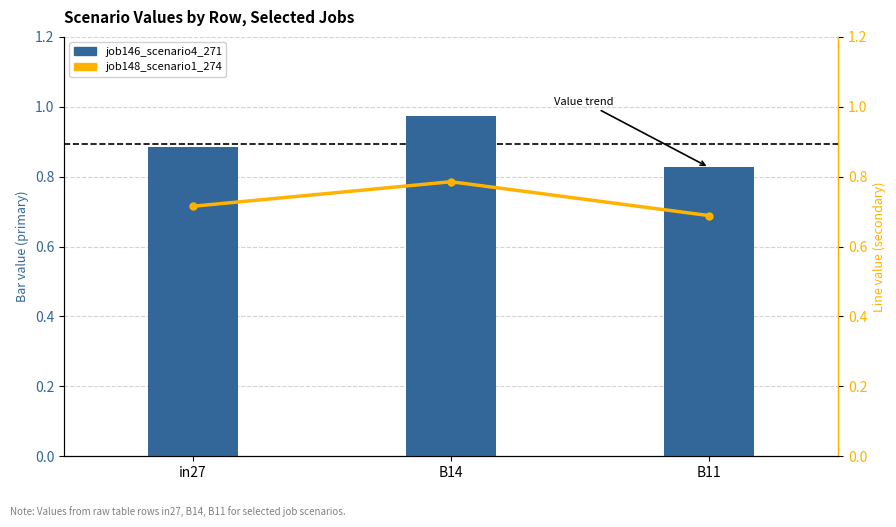

Where is job148_scenario1_274 nearest to the value 0?

B11